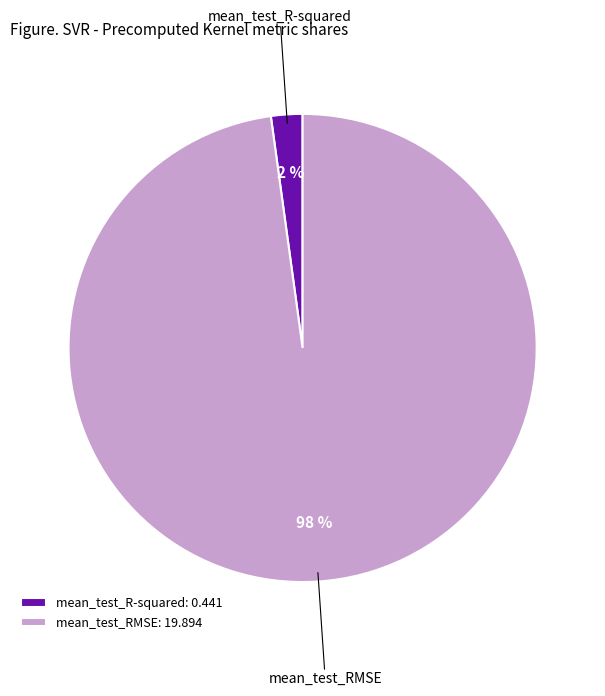

How many slices are in this pie chart?

2